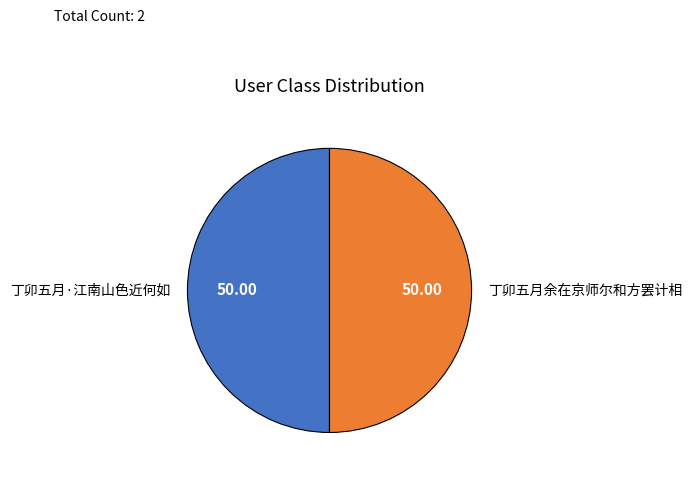

Approximately how many times larger is the value at 丁卯五月余在京师尔和方罢计相 compared to 丁卯五月·江南山色近何如?

1.0